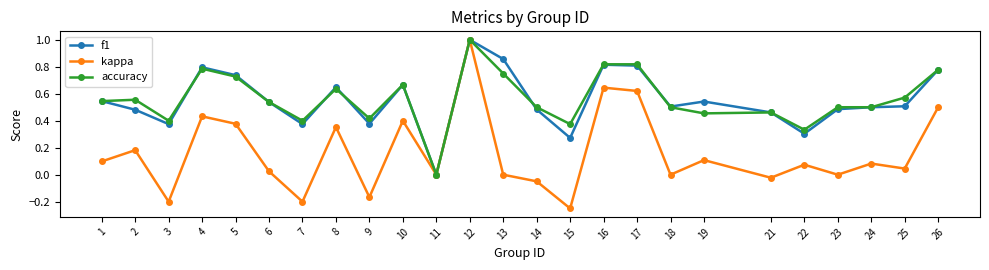

Which series has the largest range (max minus min)?

kappa